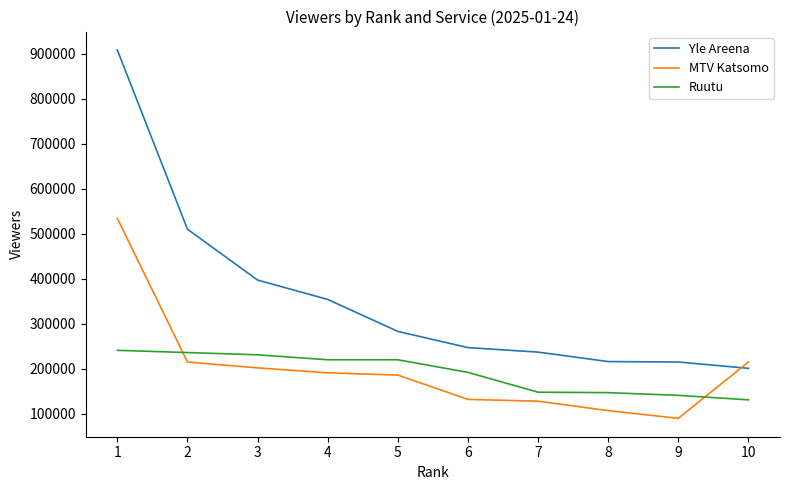

The value of Ruutu at 6 is 192000. True or false?

True